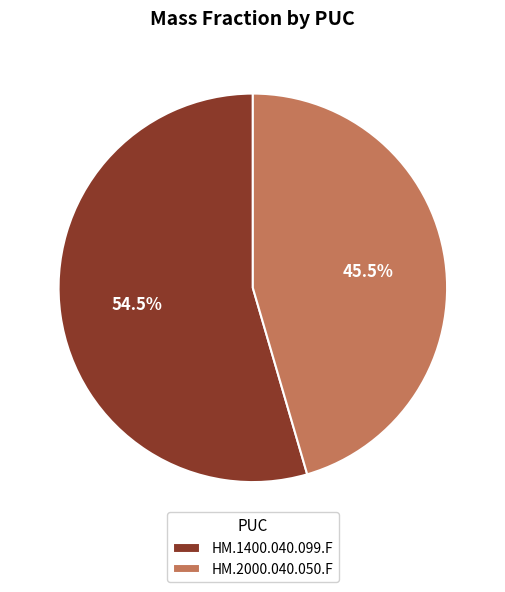

How much of the chart is everything except HM.2000.040.050.F?

54.5%